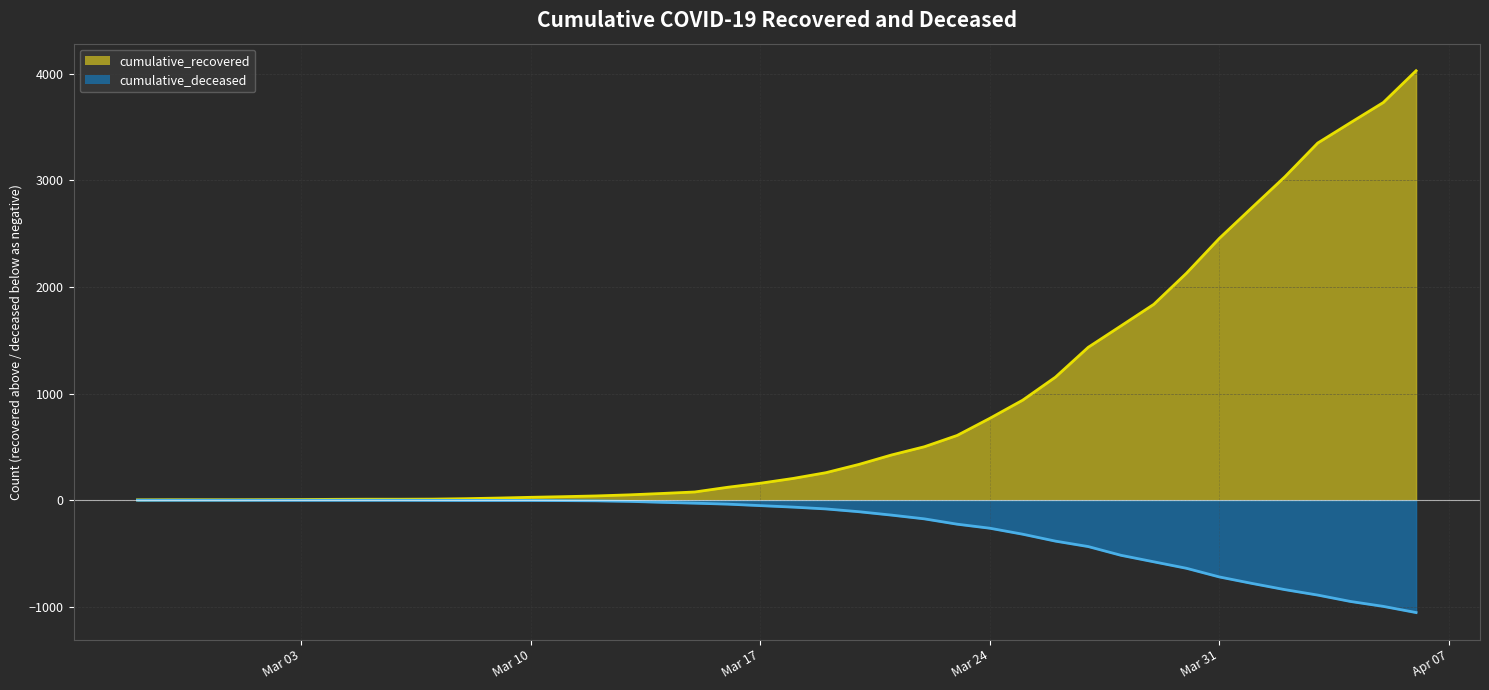

Is it true that cumulative_deceased equals -141 at 2020-03-20?

False